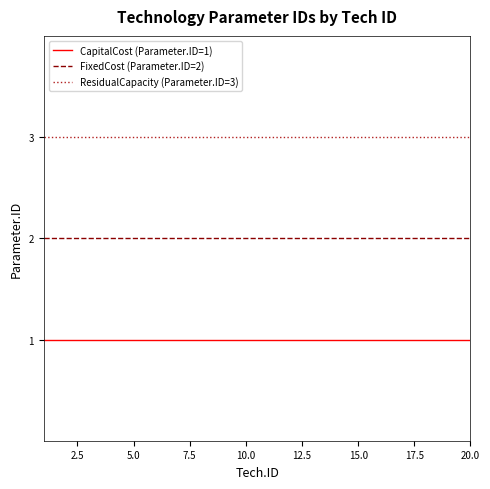

What is the greatest value displayed?

3